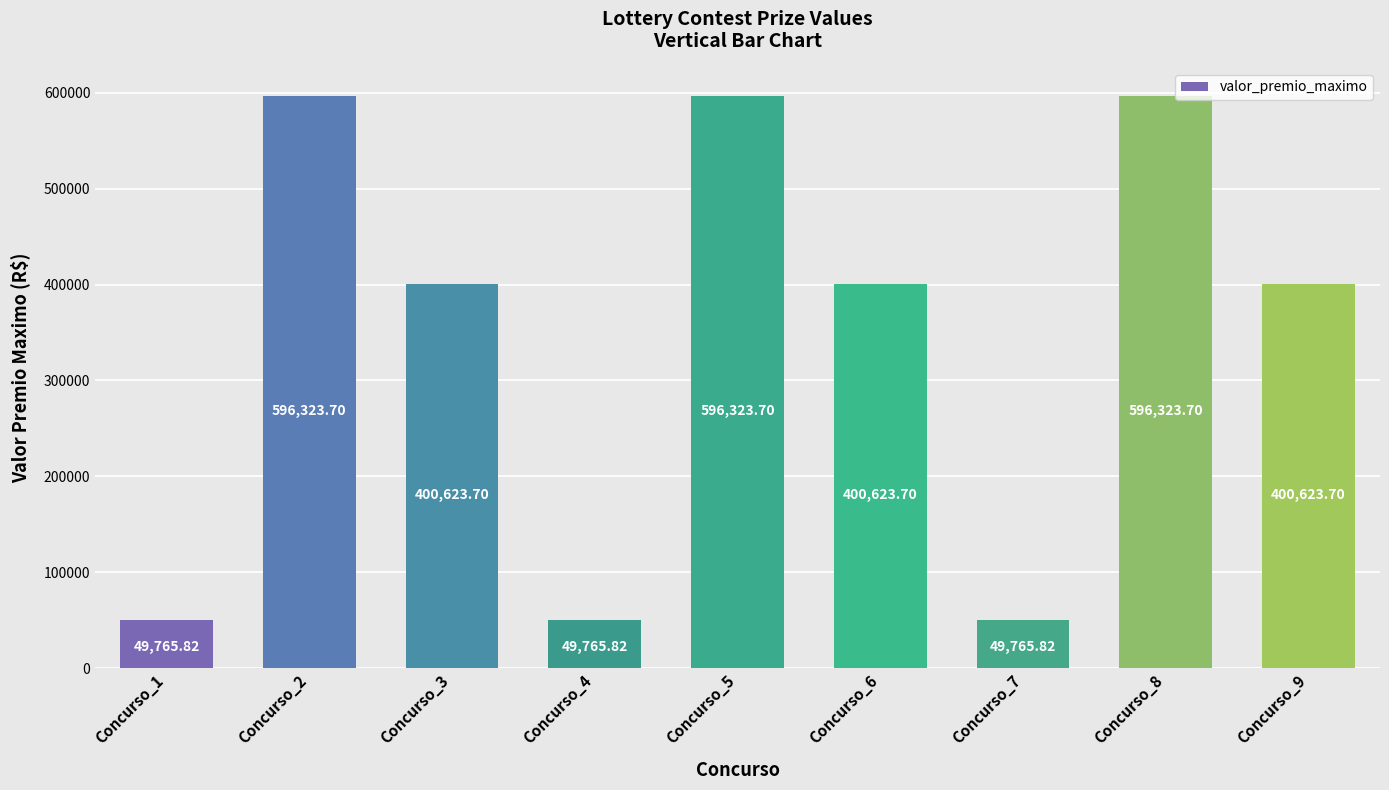

How many bars are there in total?

9